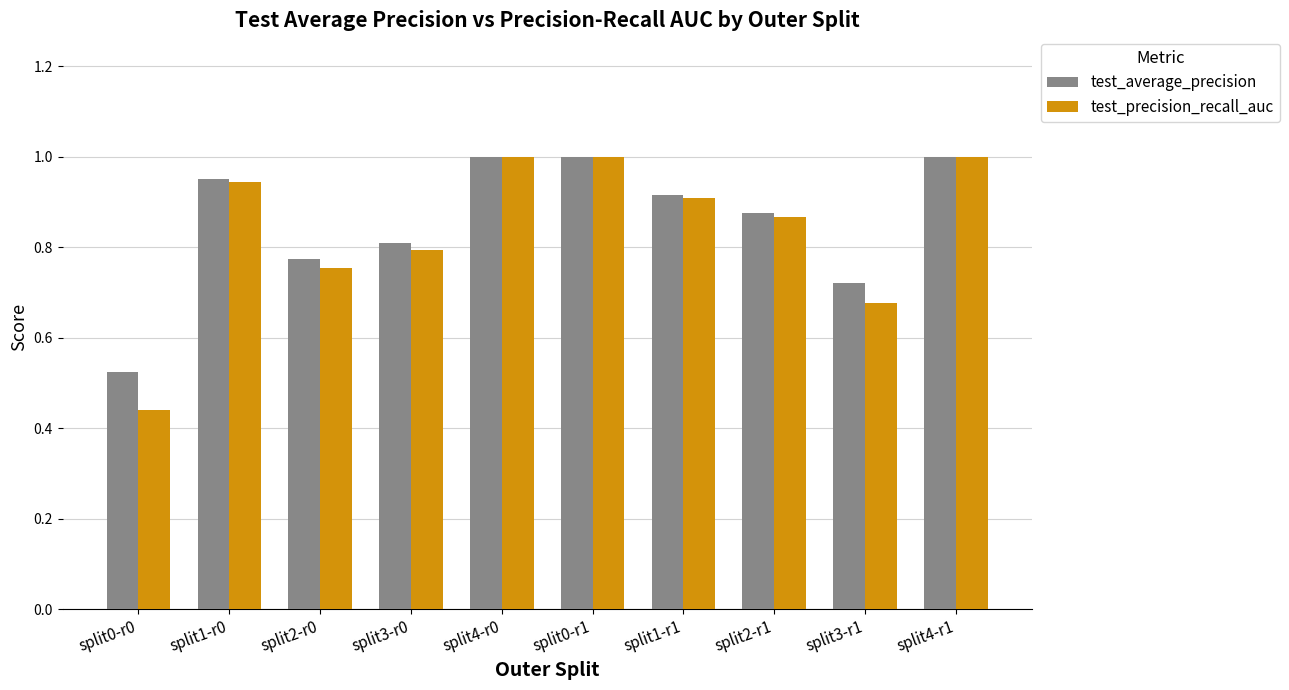

List the series in order of their overall mean, highest first.

test_average_precision, test_precision_recall_auc